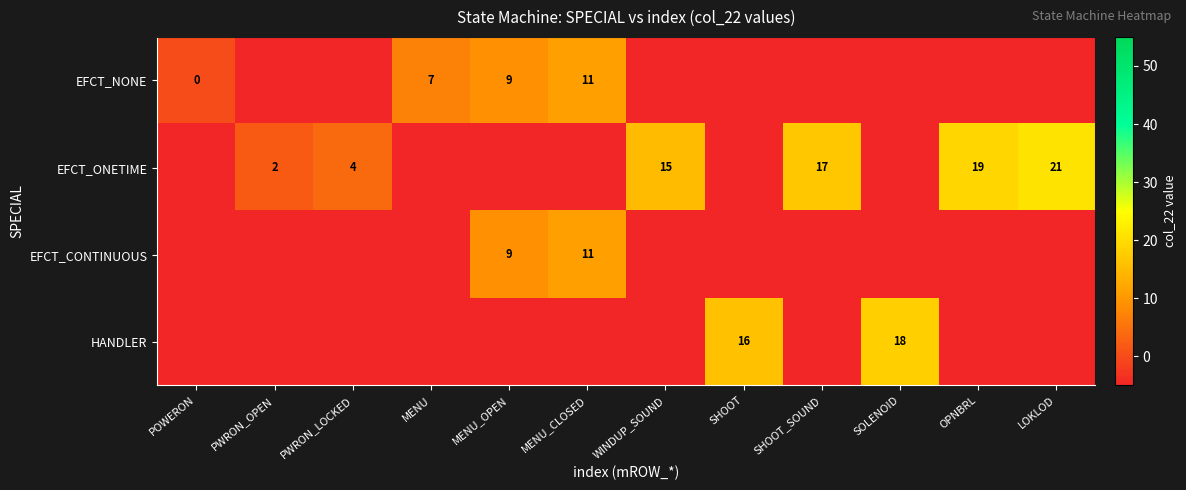

Reading right to left, transcribe all the data shown in this chart.

row_0: LOKLOD=-5	OPNBRL=-5	SOLENOID=-5	SHOOT_SOUND=-5	SHOOT=-5	WINDUP_SOUND=-5	MENU_CLOSED=11	MENU_OPEN=9	MENU=7	PWRON_LOCKED=-5	PWRON_OPEN=-5	POWERON=0
row_1: LOKLOD=21	OPNBRL=19	SOLENOID=-5	SHOOT_SOUND=17	SHOOT=-5	WINDUP_SOUND=15	MENU_CLOSED=-5	MENU_OPEN=-5	MENU=-5	PWRON_LOCKED=4	PWRON_OPEN=2	POWERON=-5
row_2: LOKLOD=-5	OPNBRL=-5	SOLENOID=-5	SHOOT_SOUND=-5	SHOOT=-5	WINDUP_SOUND=-5	MENU_CLOSED=11	MENU_OPEN=9	MENU=-5	PWRON_LOCKED=-5	PWRON_OPEN=-5	POWERON=-5
row_3: LOKLOD=-5	OPNBRL=-5	SOLENOID=18	SHOOT_SOUND=-5	SHOOT=16	WINDUP_SOUND=-5	MENU_CLOSED=-5	MENU_OPEN=-5	MENU=-5	PWRON_LOCKED=-5	PWRON_OPEN=-5	POWERON=-5